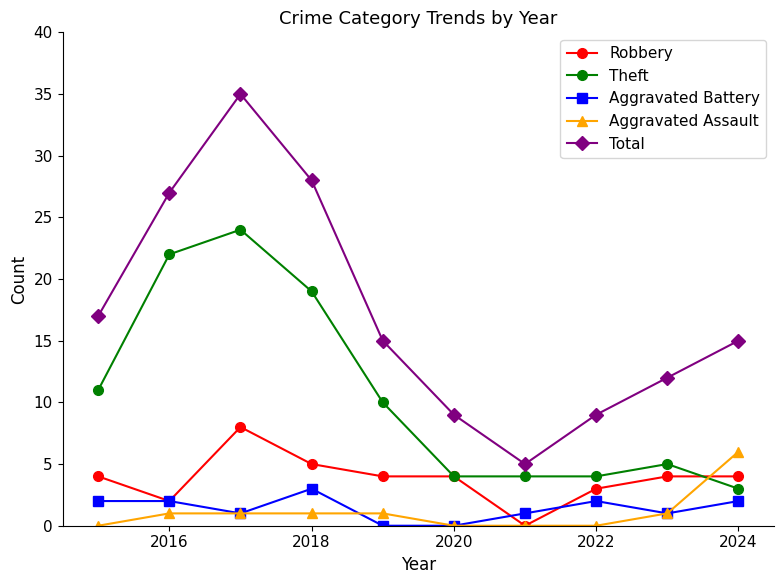

True or false: Total and Aggravated Assault cross at least once.

False